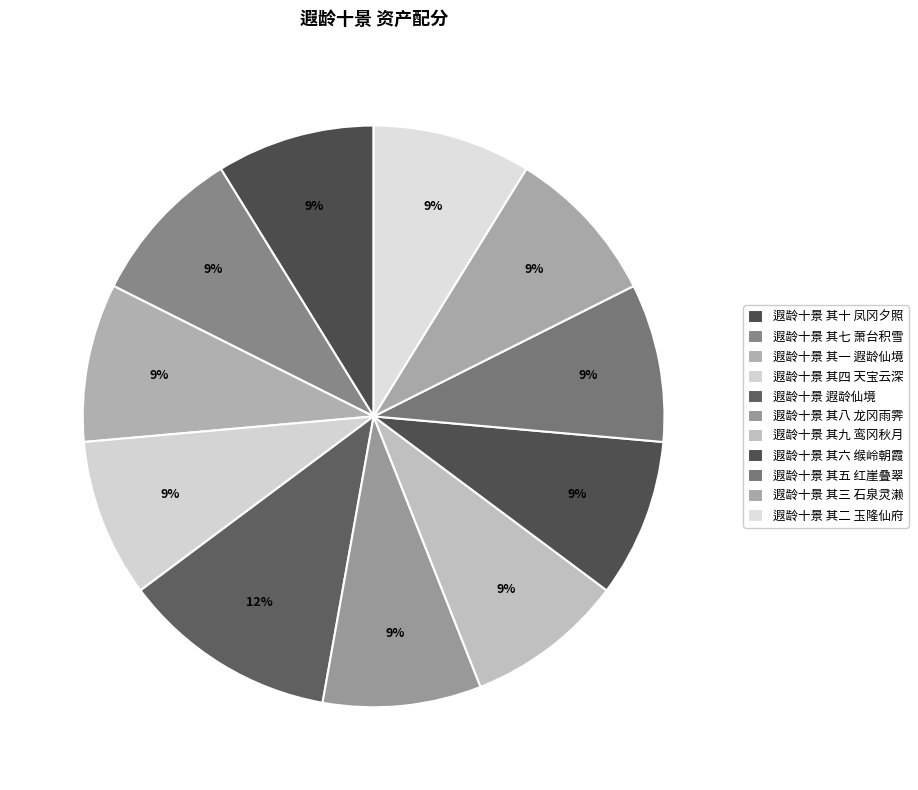

The 遐龄十景 其五 红崖叠翠 slice represents 1% of the pie. True or false?

False